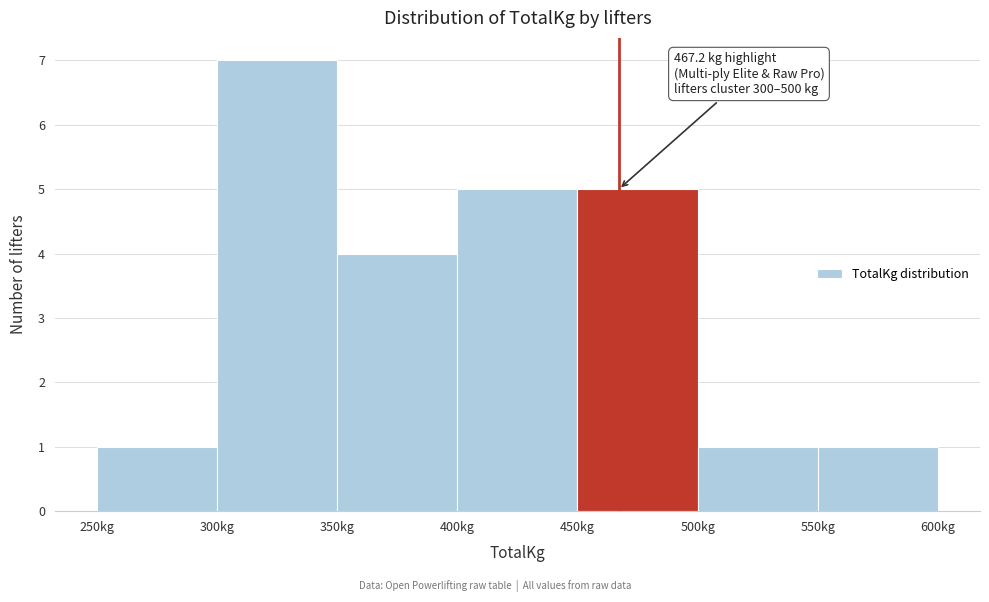

Over which range of the x-axis is the bar tallest?

300 to 350